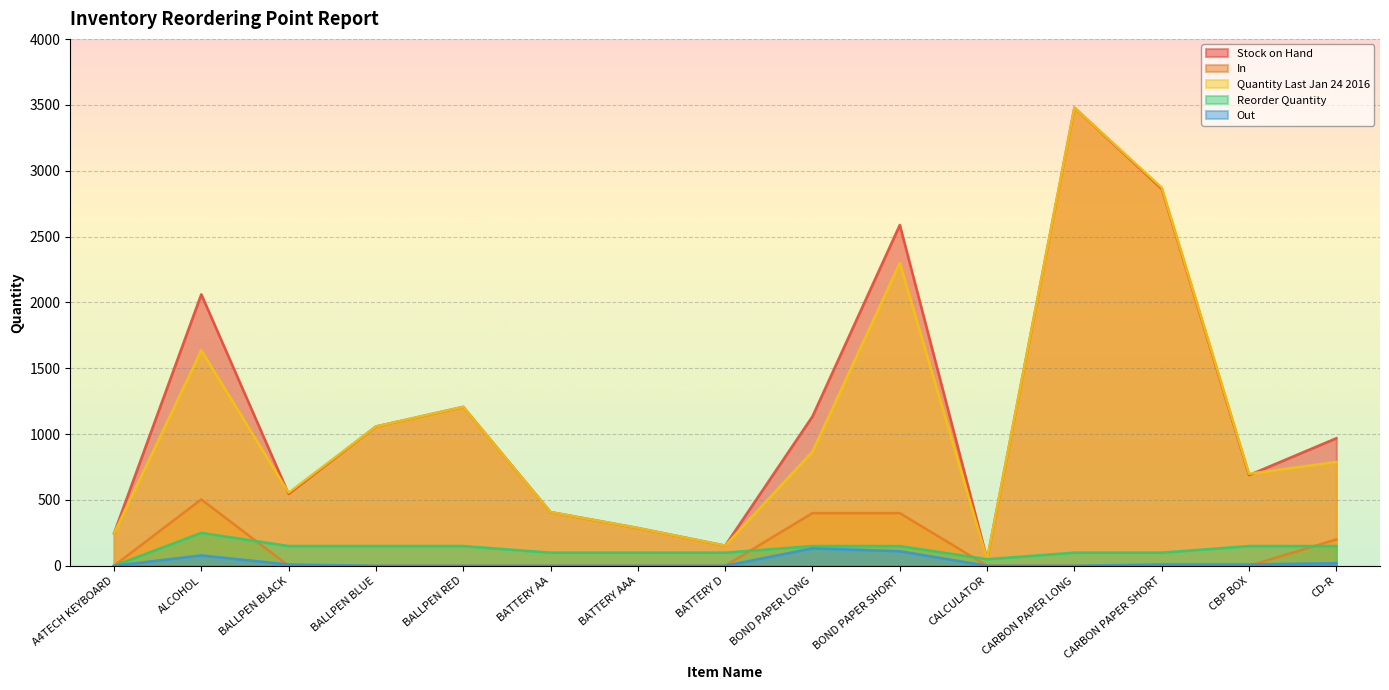

What position from the left is BOND PAPER LONG?

9